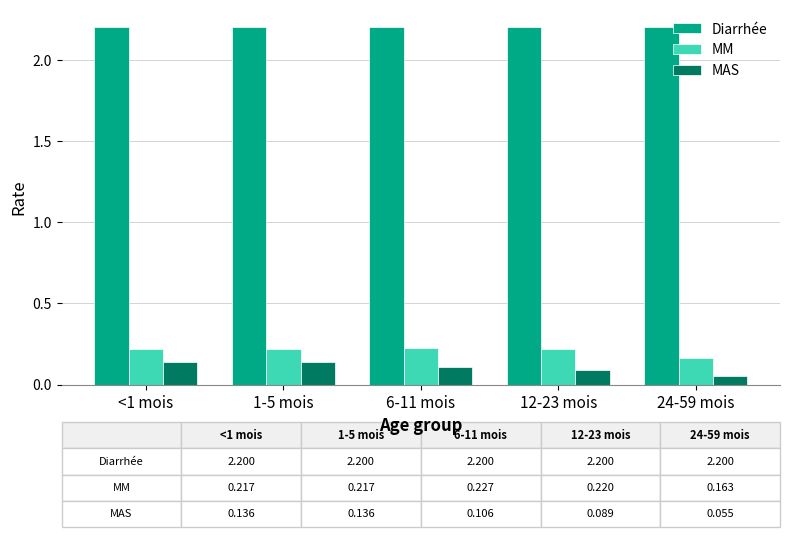

Is the value of Diarrhée at 6-11 mois greater than the value of MAS at 24-59 mois?

Yes